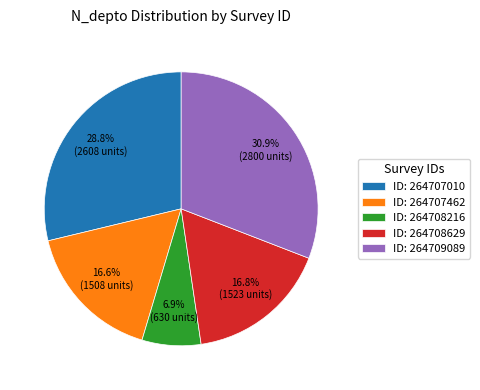

How many segments does this pie chart have?

5